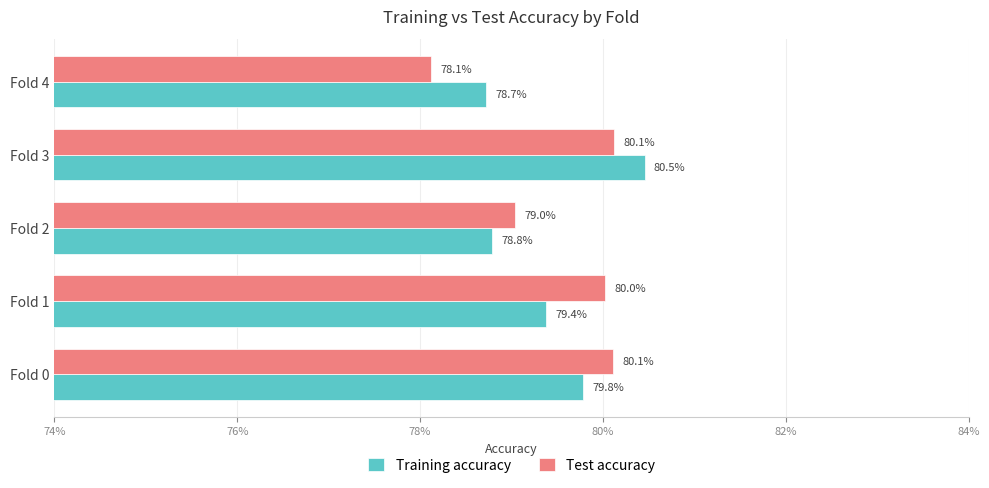

What are all the series names shown in the legend?

Training accuracy, Test accuracy